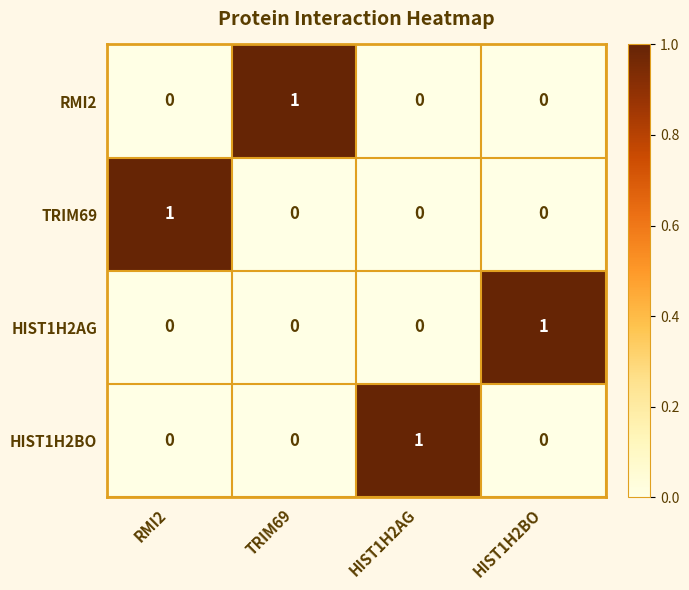

True or false: RMI2 has a value of 0 at HIST1H2BO.

True